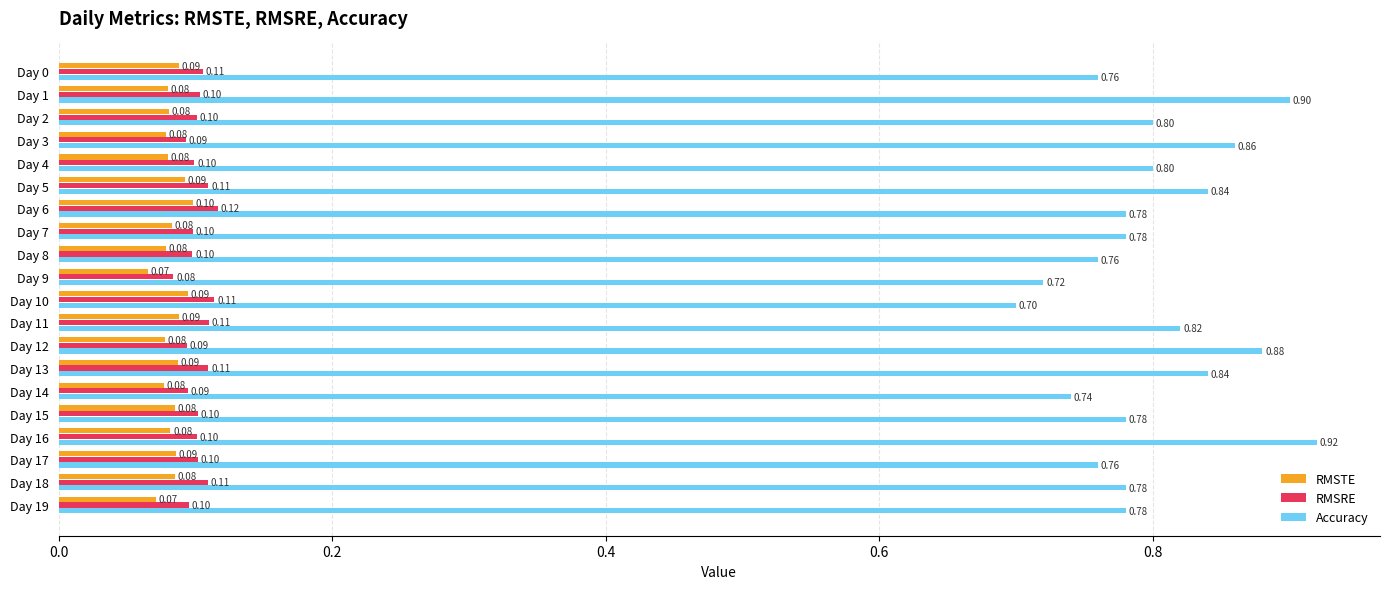

Between Day 2 and Day 11, which series saw the biggest shift?

Accuracy